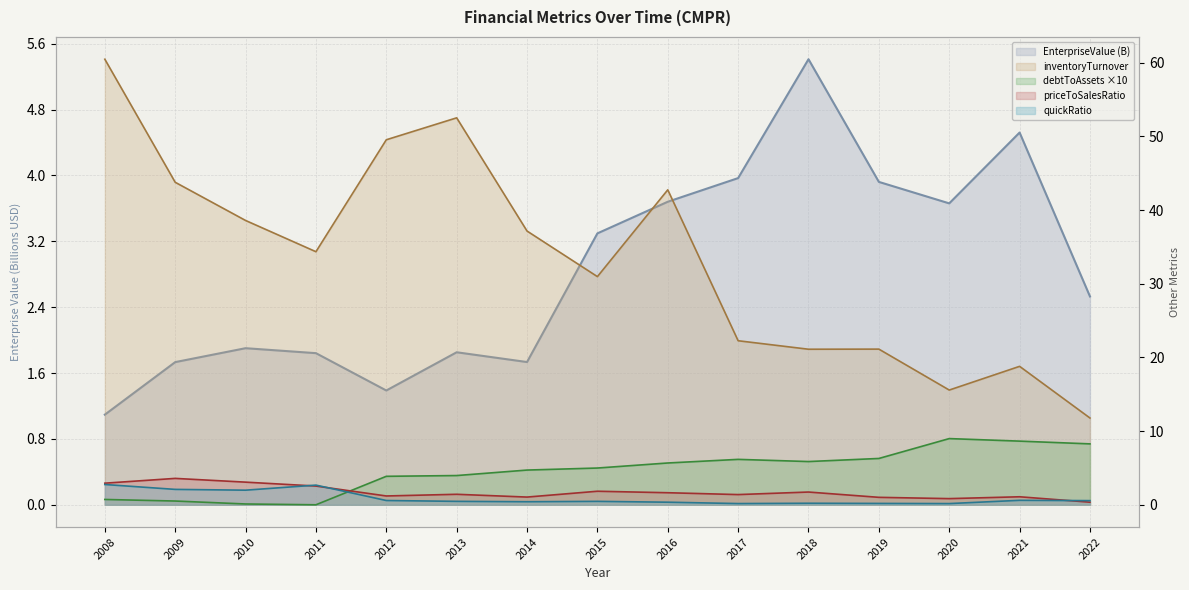

Which series ends up on top after the final intersection of debtToAssets and quickRatio?

debtToAssets